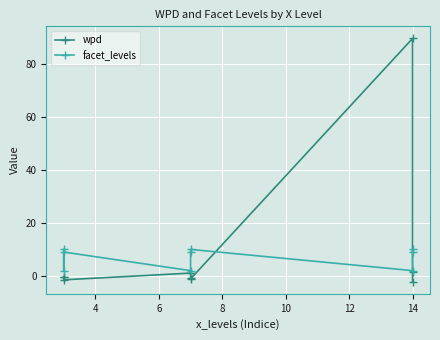

Count the number of data series in this chart.

2